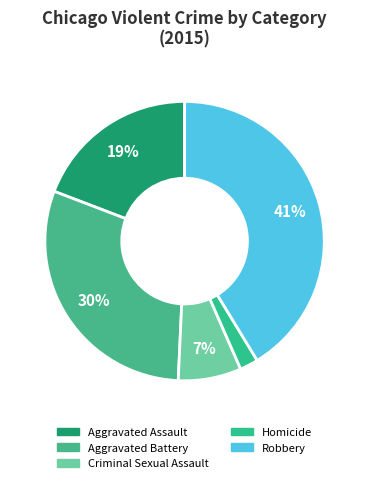

What percentage is the Aggravated Assault slice, to the nearest percent?

19%